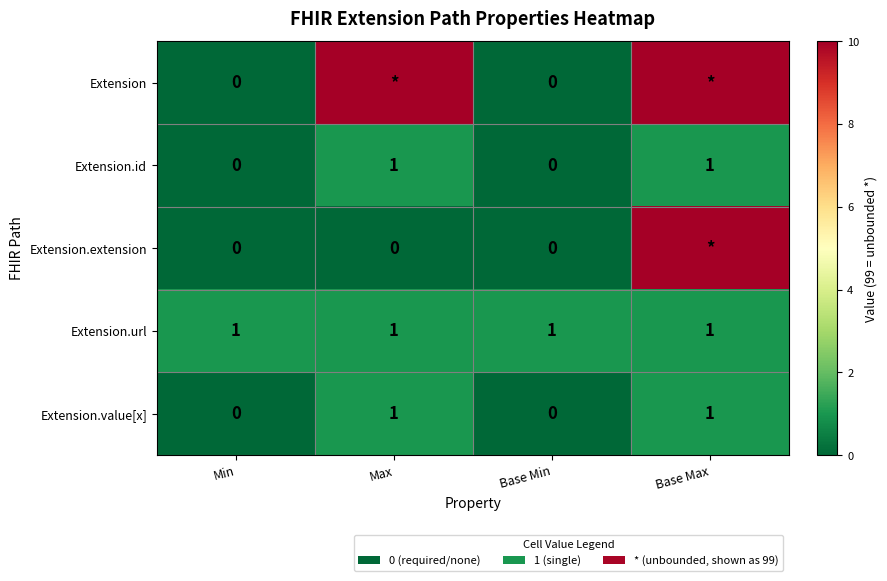

Is the value of Extension.url at Min greater than the value of Extension at Base Min?

Yes